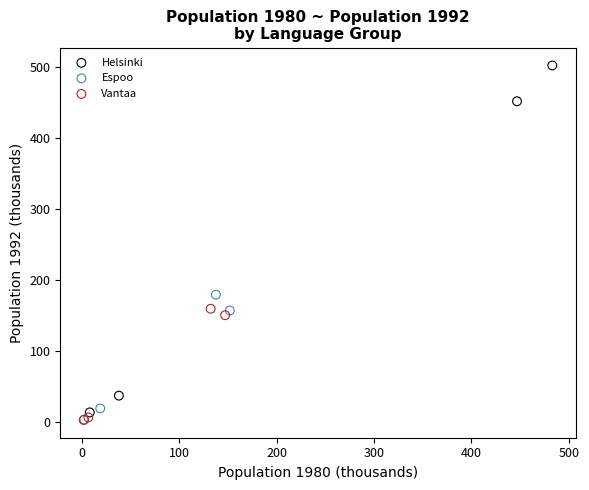

Which series has the largest Y range (max minus min)?

Helsinki